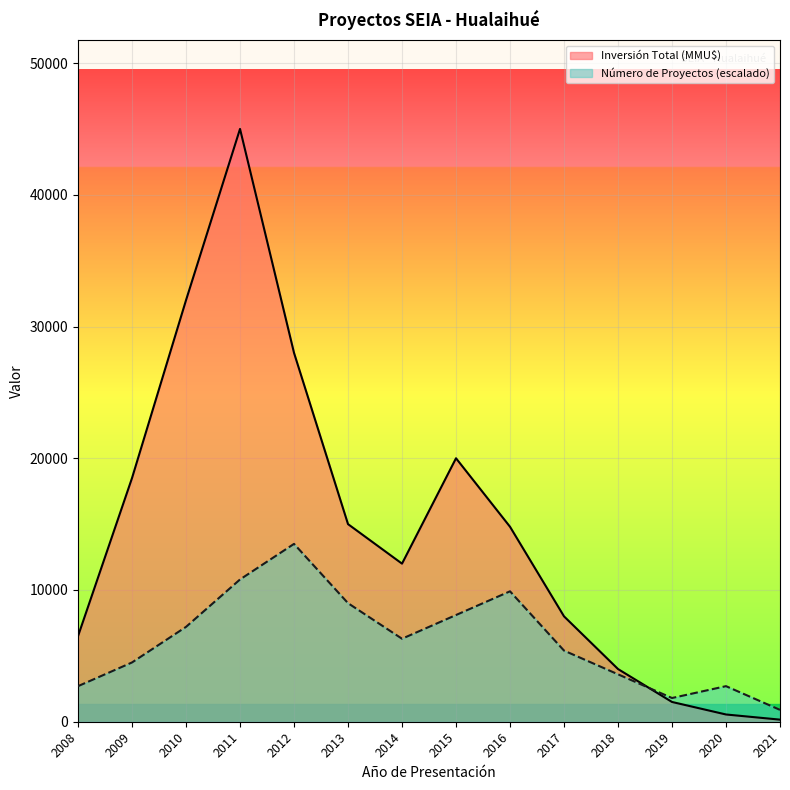

How many interior local valleys does the Inversión Total (MMU$) series have?

1